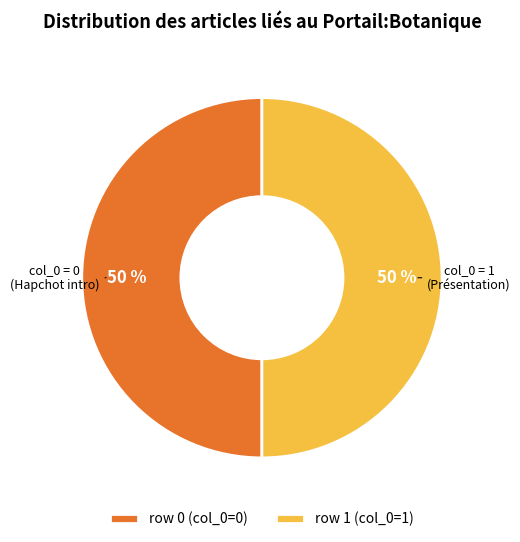

Combined, do row 1 (col_0=1) and row 0 (col_0=0) account for over 50%?

Yes